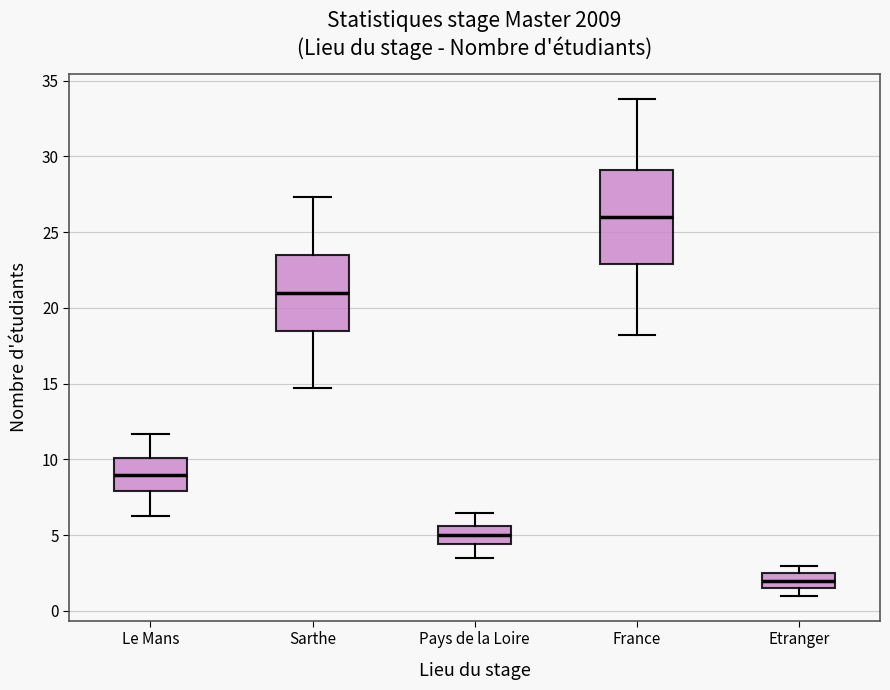

Reading left to right, read every box against the y-axis: the position of its median line, the range the box covers, and the ends of its whiskers. The values are not printed on the chart, so give them approximately, as read against the axis.

Le Mans: median 9.0, box 8.0 to 10.0, whiskers 6.5 to 11.5
Sarthe: median 21.0, box 18.5 to 23.5, whiskers 14.5 to 27.5
Pays de la Loire: median 5.0, box 4.5 to 5.5, whiskers 3.5 to 6.5
France: median 26.0, box 23.0 to 29.0, whiskers 18.0 to 34.0
Etranger: median 2.0, box 1.5 to 2.5, whiskers 1.0 to 3.0